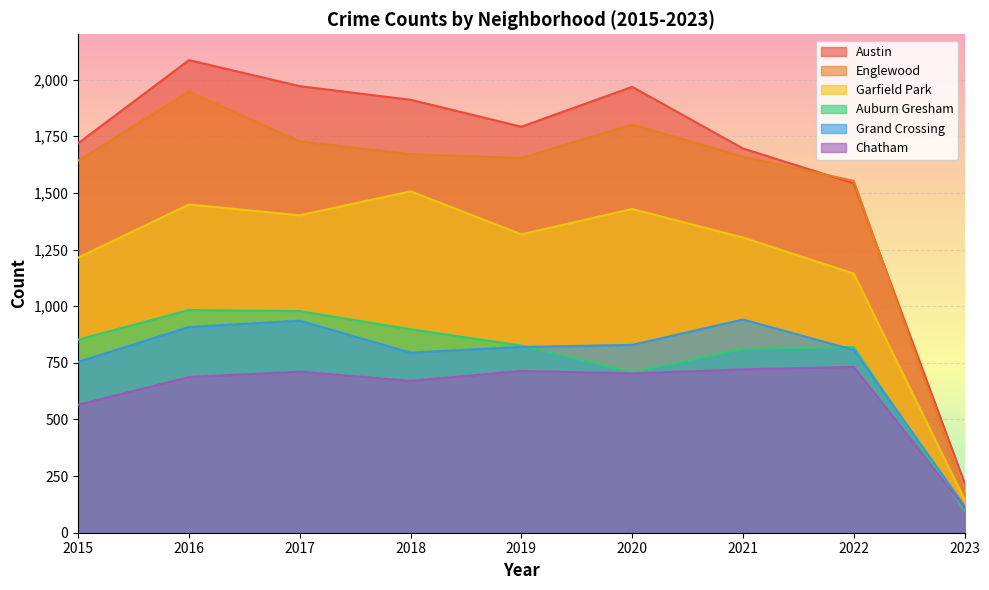

The Englewood series shows 1642 at 2015. True or false?

True